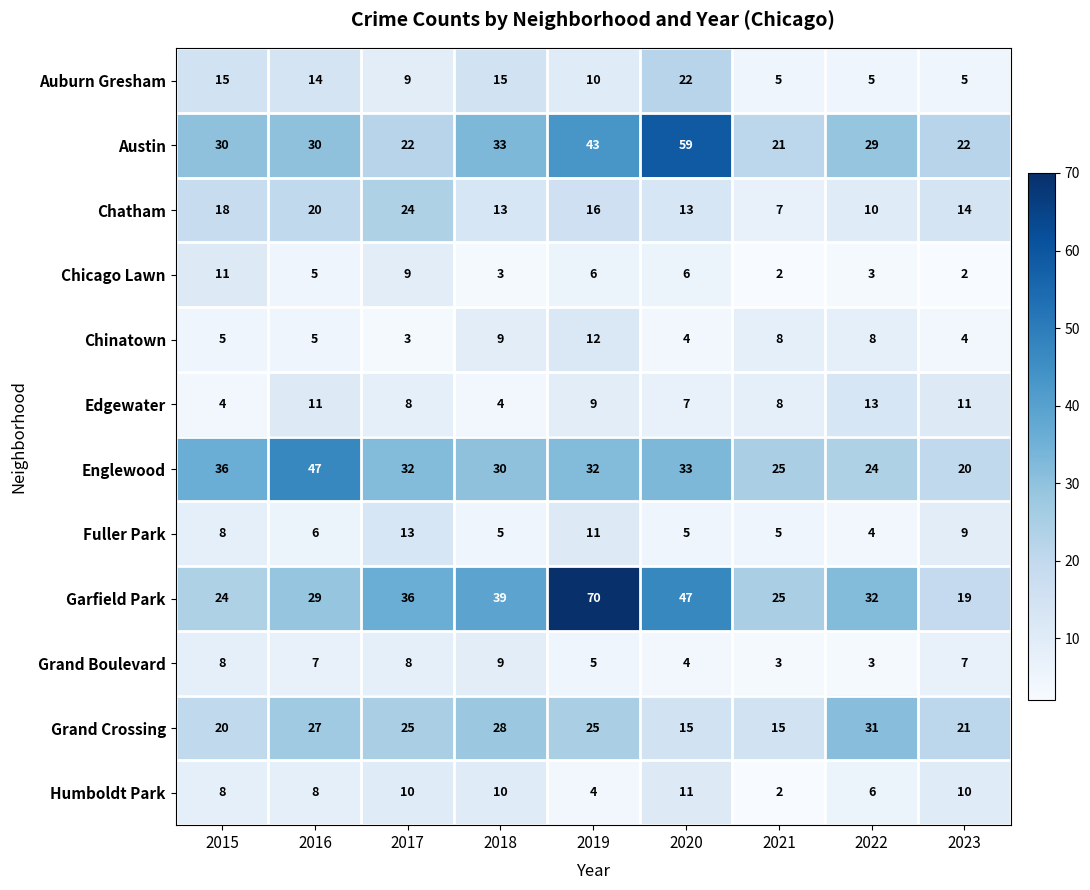

Is it true that Auburn Gresham equals 5 at 2023?

True